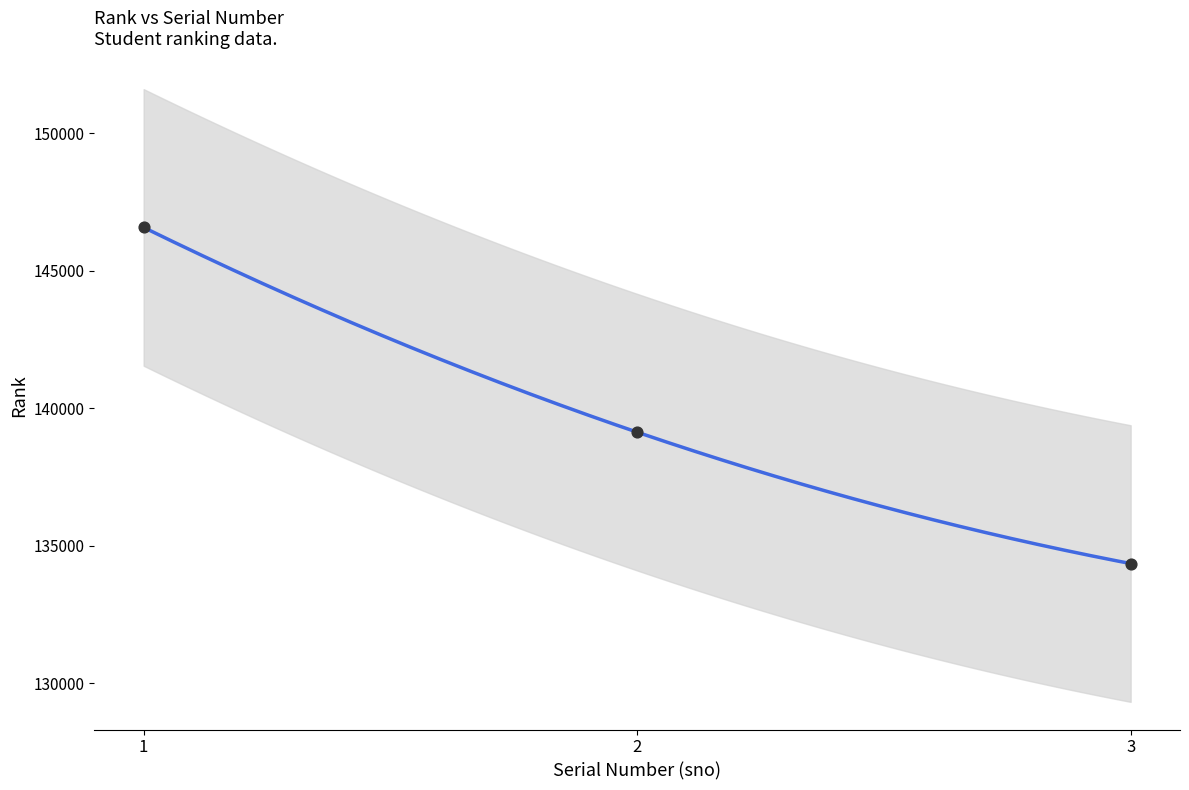

Approximately how many times larger is the value at 3 compared to 2?

1.0